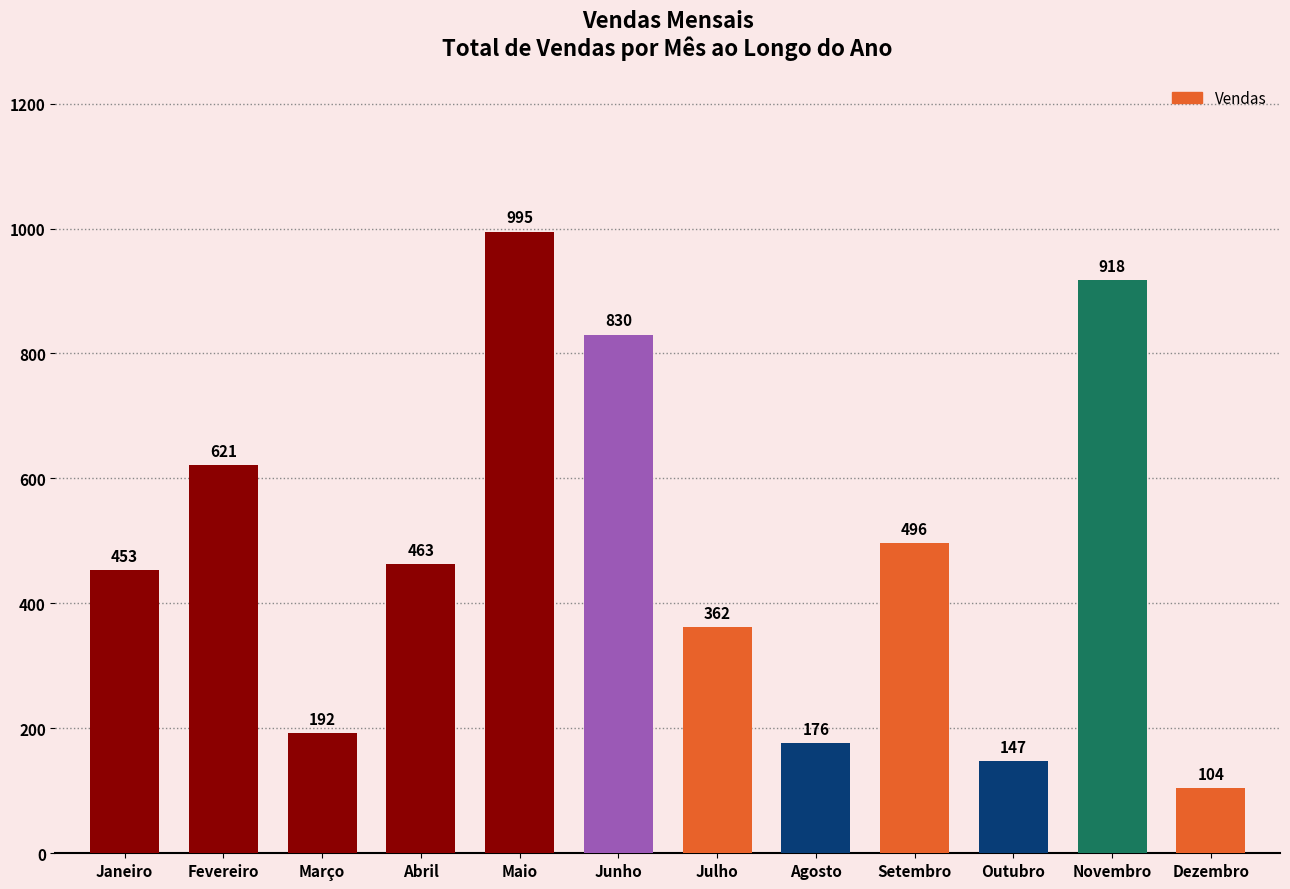

What is the smallest value displayed?

104